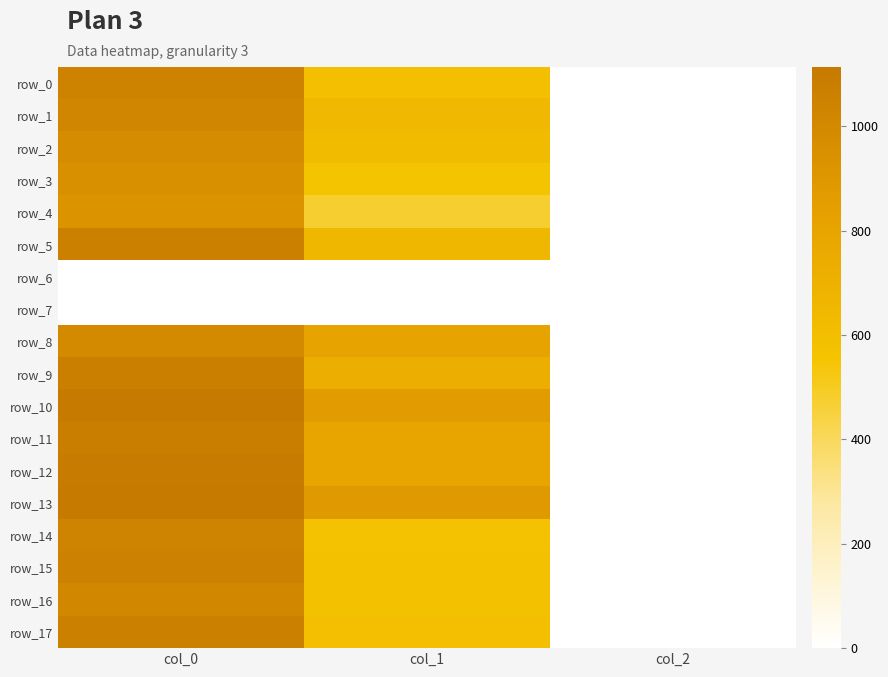

Is the value of row_8 at col_1 greater than the value of row_16 at col_0?

No